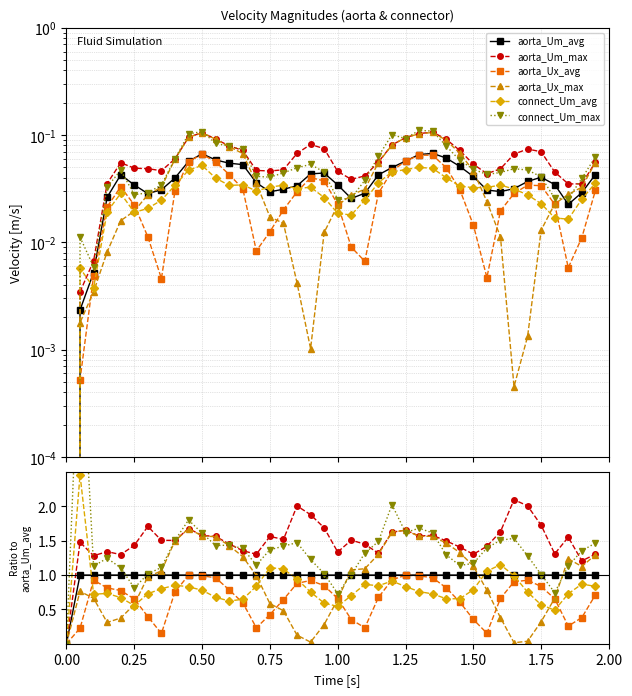

Which series has the largest range (max minus min)?

connect_Um_max